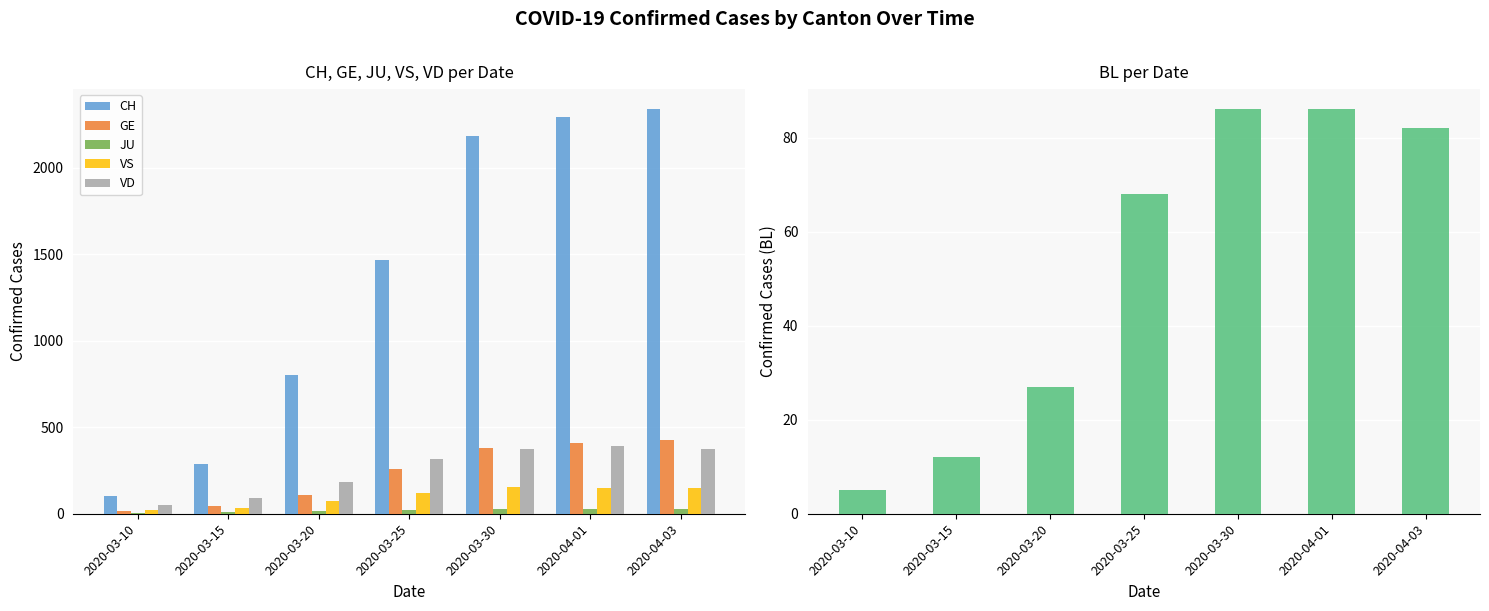

Reading left to right, what are all the values shown in this chart?

CH: 101	287	799	1466	2184	2293	2336
GE: 18	46	109	258	382	406	424
JU: 5	9	14	23	28	29	28
VS: 19	35	73	118	153	147	147
VD: 48	90	182	314	376	390	372
BL: 5	12	27	68	86	86	82